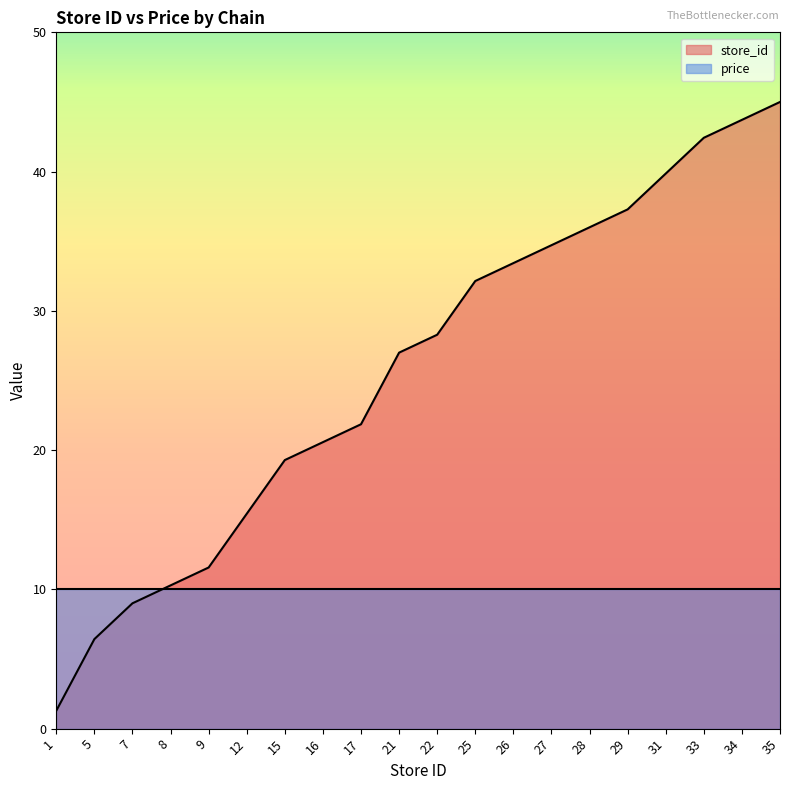

What is the average value?

25.8